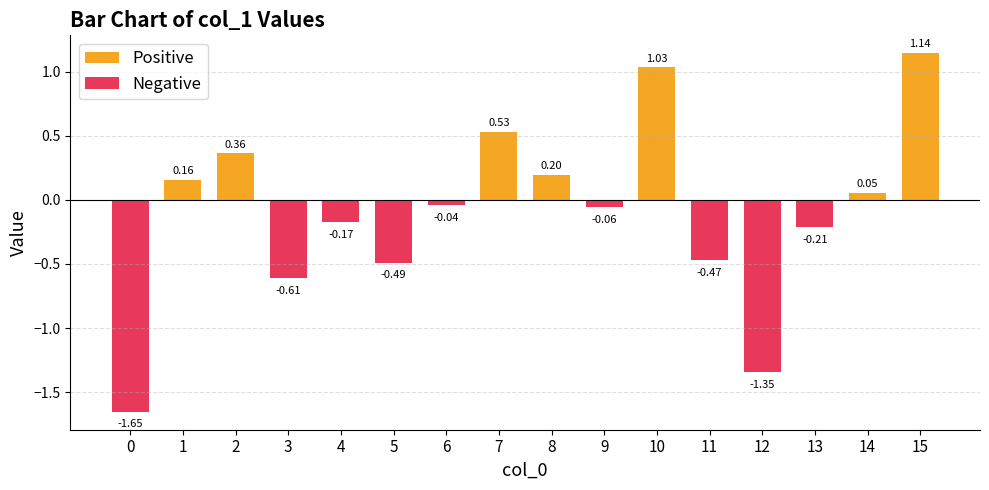

What is the value of the 5th bar from the left?

-0.2